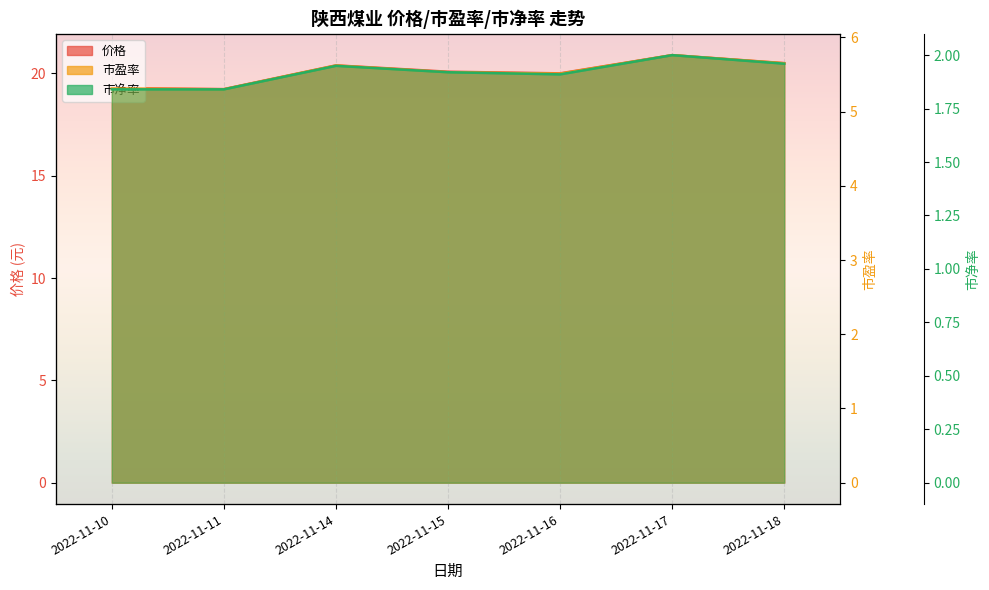

What is the difference between the second highest and minimum values in the 价格 series?

1.3